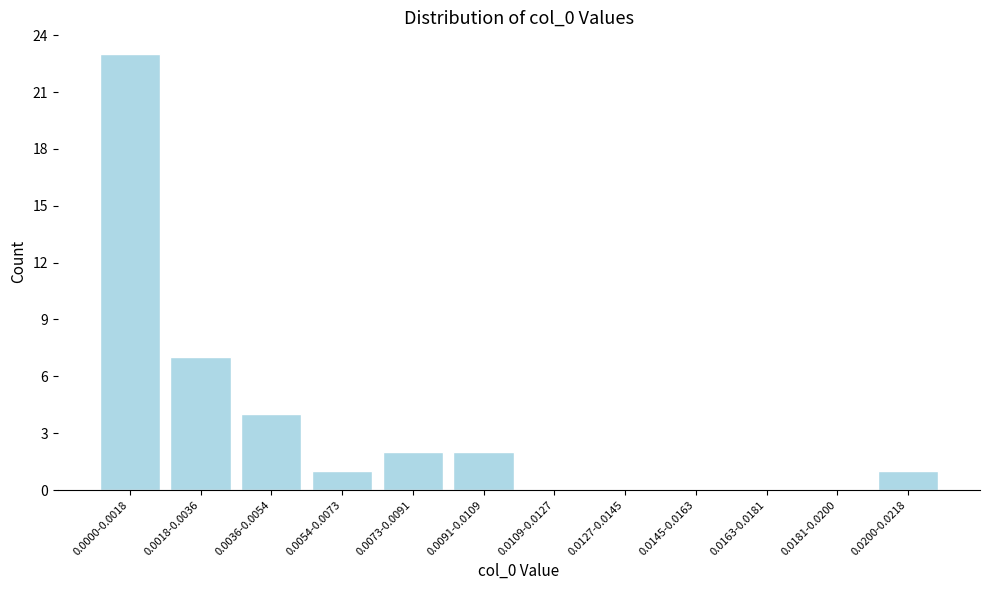

Reading right to left, list all the values displayed in this chart.

0.0200-0.0218=1	0.0181-0.0200=0	0.0163-0.0181=0	0.0145-0.0163=0	0.0127-0.0145=0	0.0109-0.0127=0	0.0091-0.0109=2	0.0073-0.0091=2	0.0054-0.0073=1	0.0036-0.0054=4	0.0018-0.0036=7	0.0000-0.0018=23